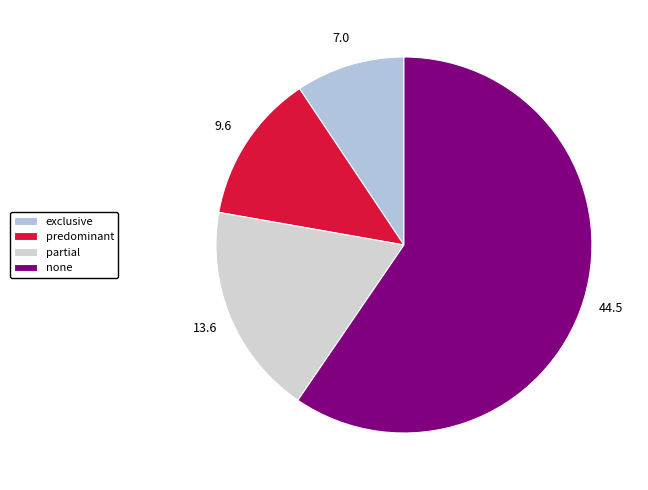

How many segments does this pie chart have?

4